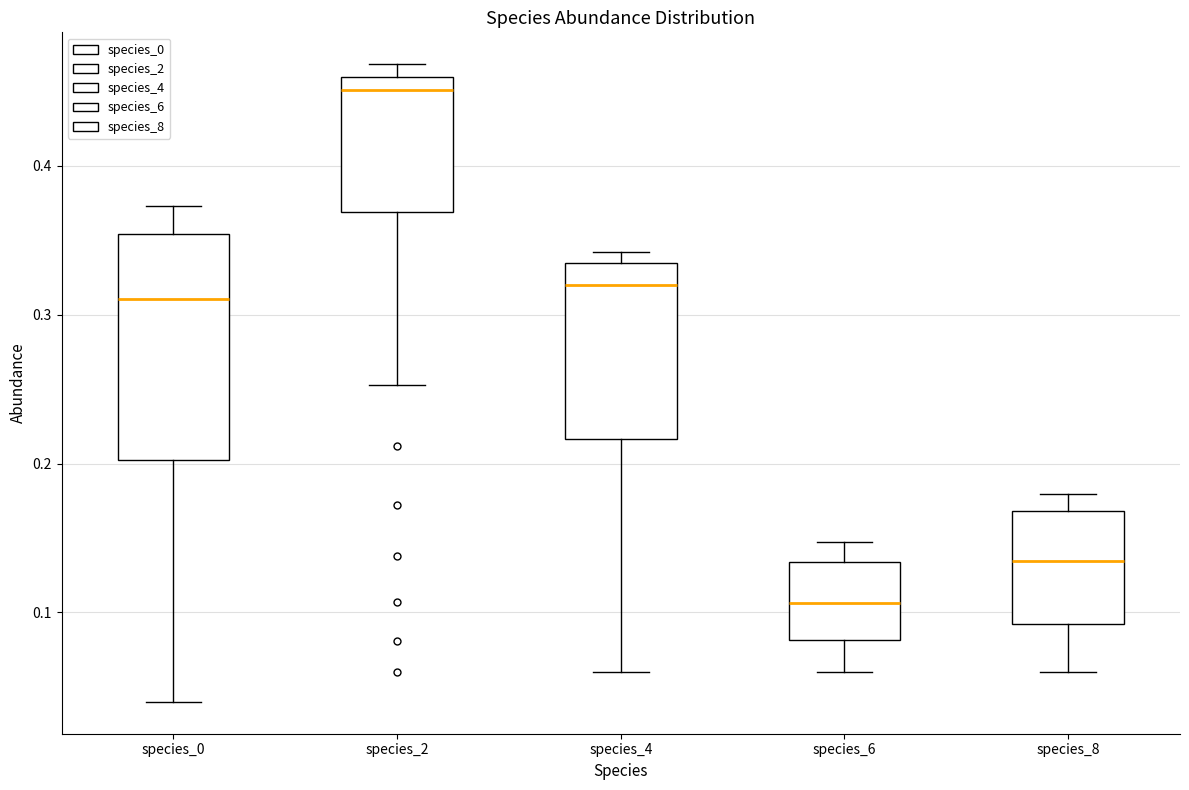

Comparing the boxes themselves (not the whiskers), which one is the tallest?

species_0